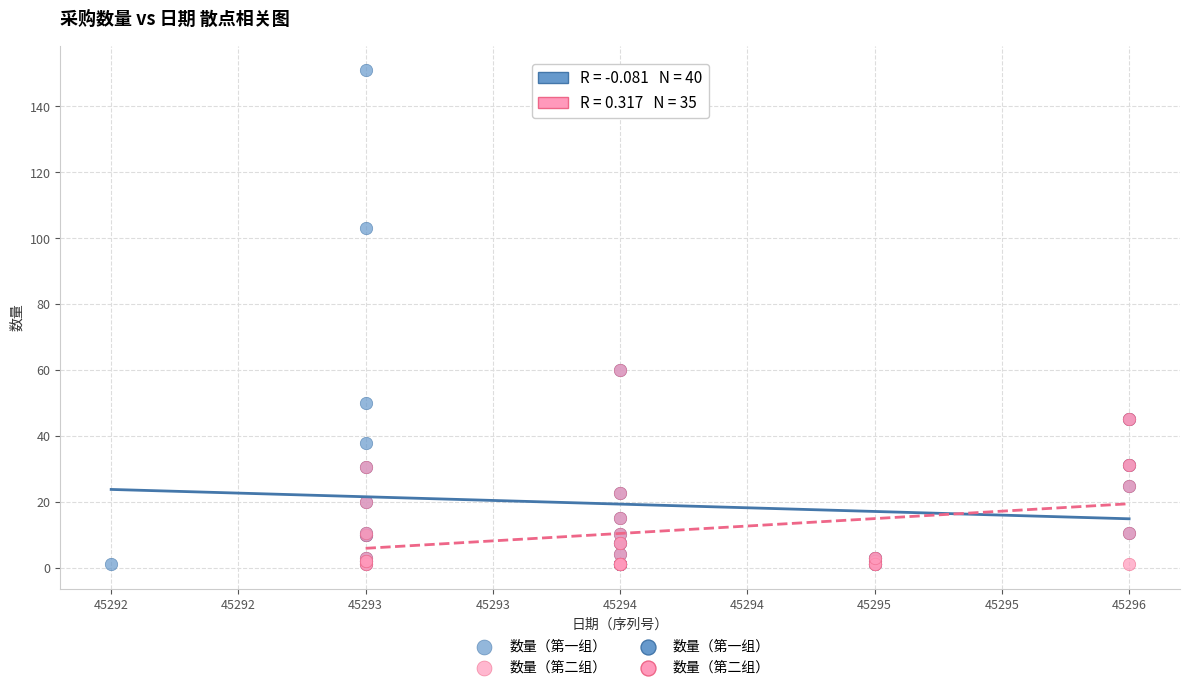

Which series reaches the maximum Y coordinate?

数量（第一组）